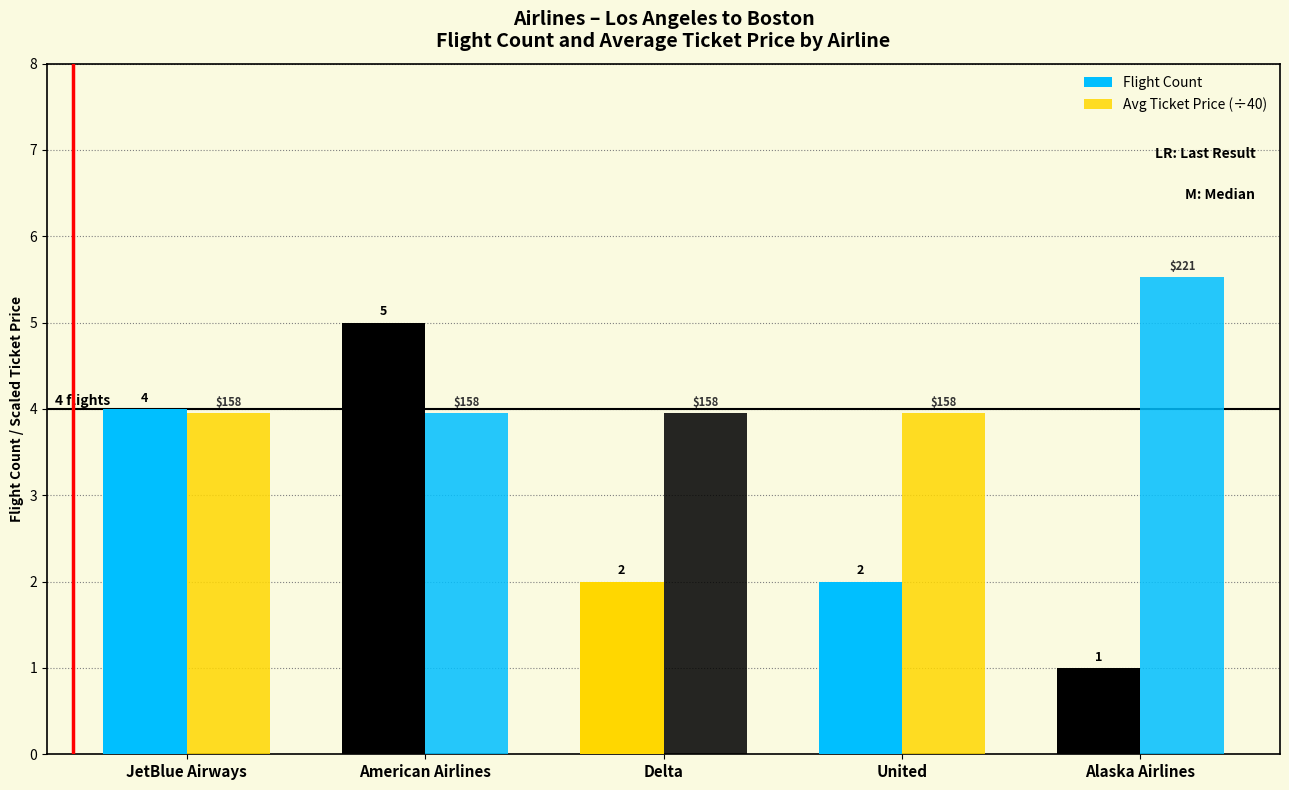

What is the average value of the Avg Ticket Price (÷40) series?

4.3